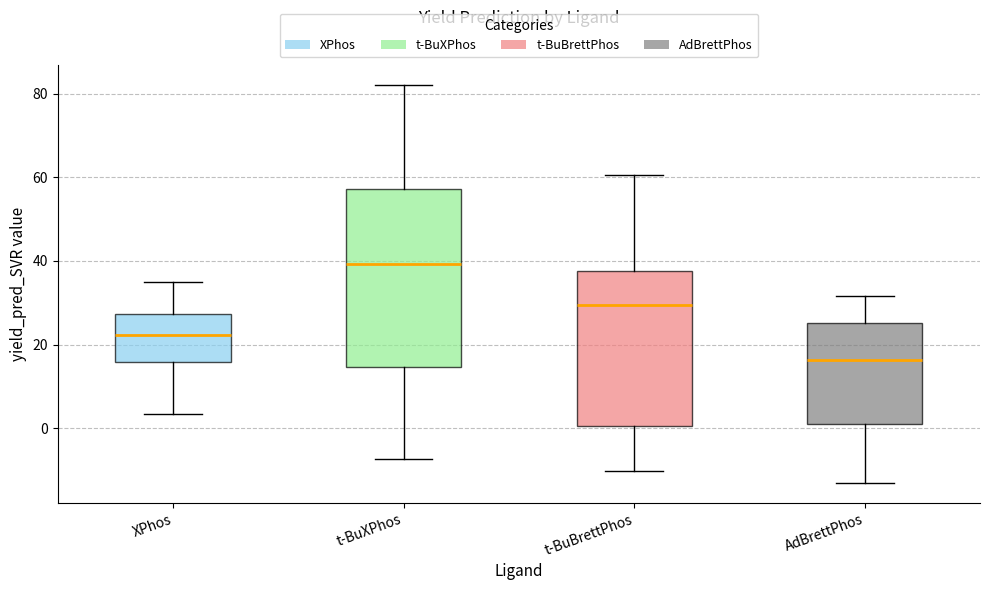

Reading left to right, transcribe this box plot: for each box, give where its median line is, the range the box spans, and where its two whiskers end, as read against the y-axis. The values are not printed on the chart, so give them approximately, as read against the axis.

XPhos: median 22, box 16 to 28, whiskers 4 to 34
t-BuXPhos: median 40, box 14 to 58, whiskers -8 to 82
t-BuBrettPhos: median 30, box 0 to 38, whiskers -10 to 60
AdBrettPhos: median 16, box 0 to 26, whiskers -14 to 32